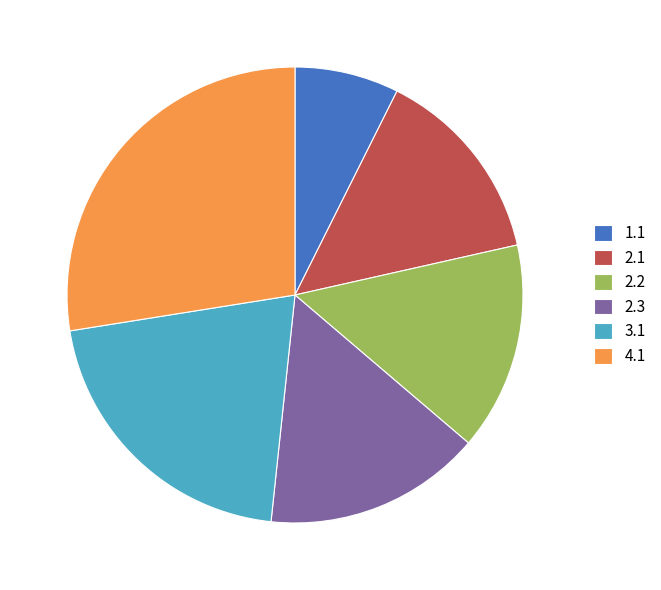

Between 2.2 and 3.1, which is larger?

3.1